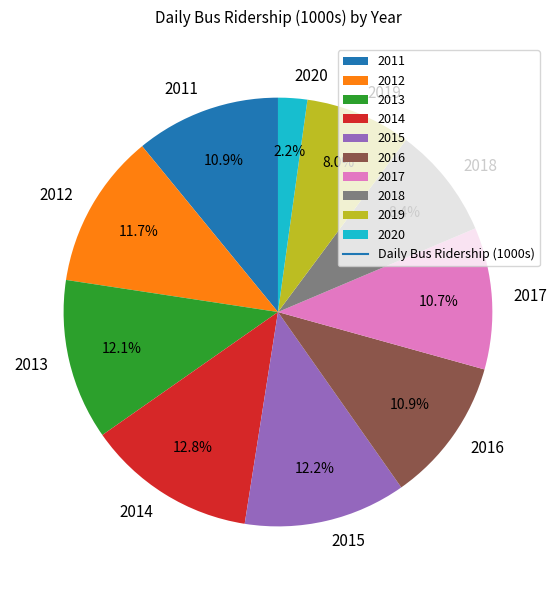

What percentage is the 2011 slice, to the nearest percent?

11%